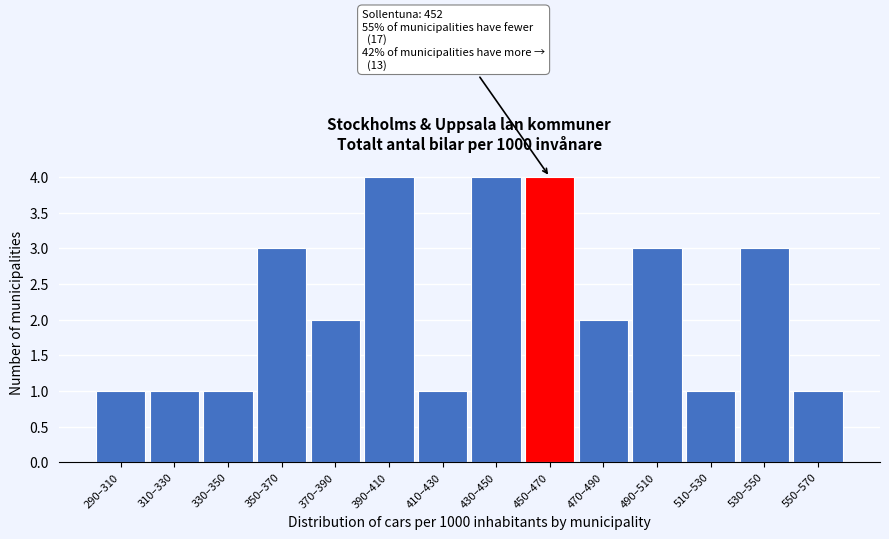

Reading left to right, list all the values displayed in this chart.

1	1	1	3	2	4	1	4	4	2	3	1	3	1